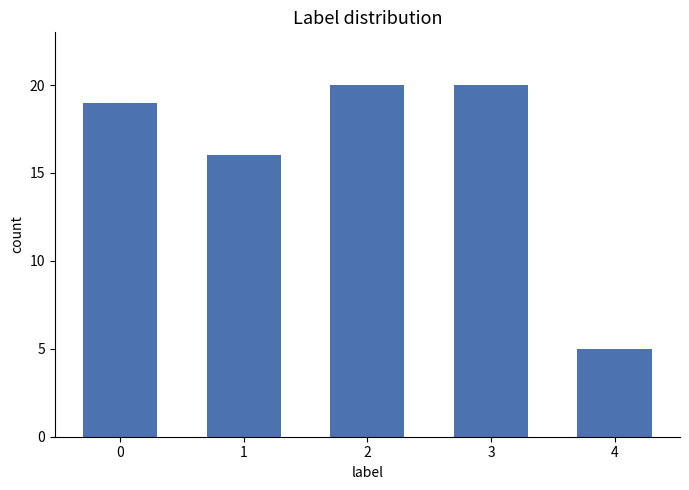

Reading left to right, list all the values displayed in this chart.

0=19	1=16	2=20	3=20	4=5